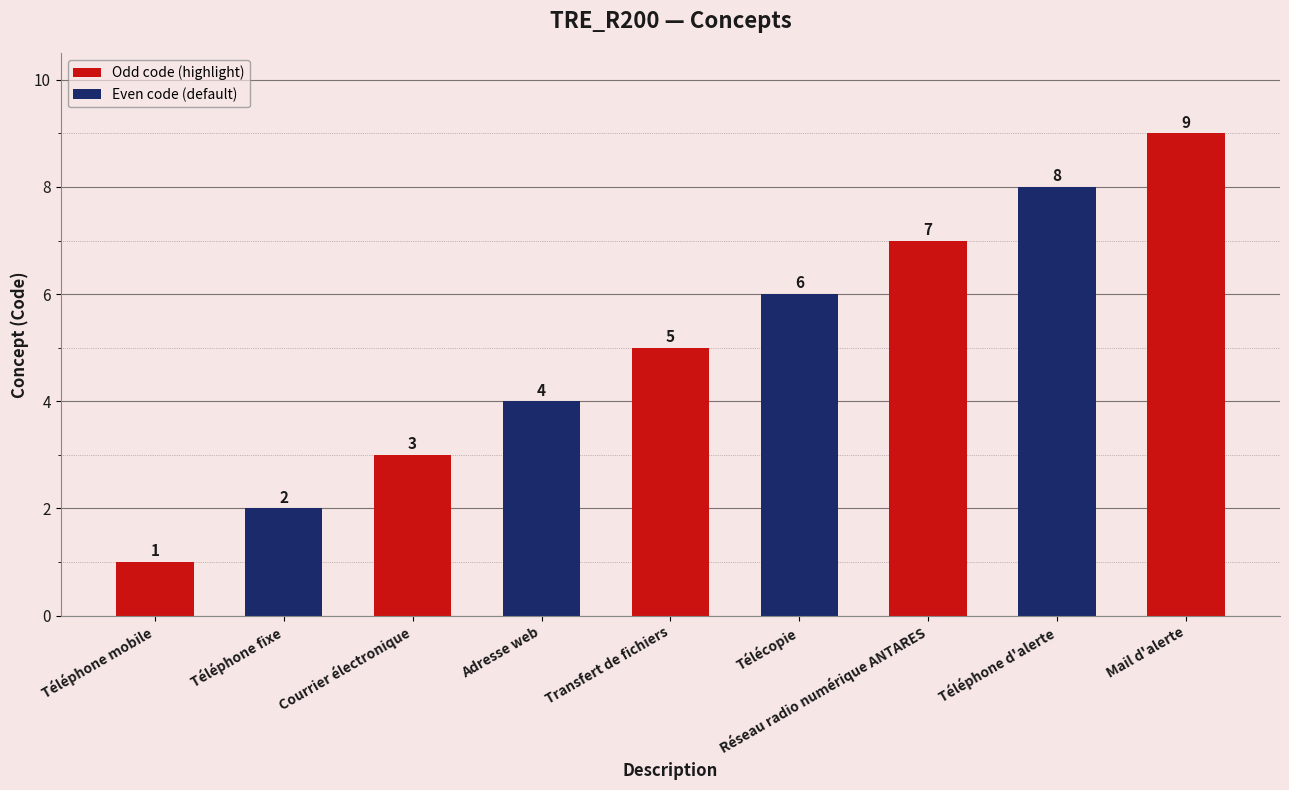

Is it true that the value at Téléphone fixe is 1?

False